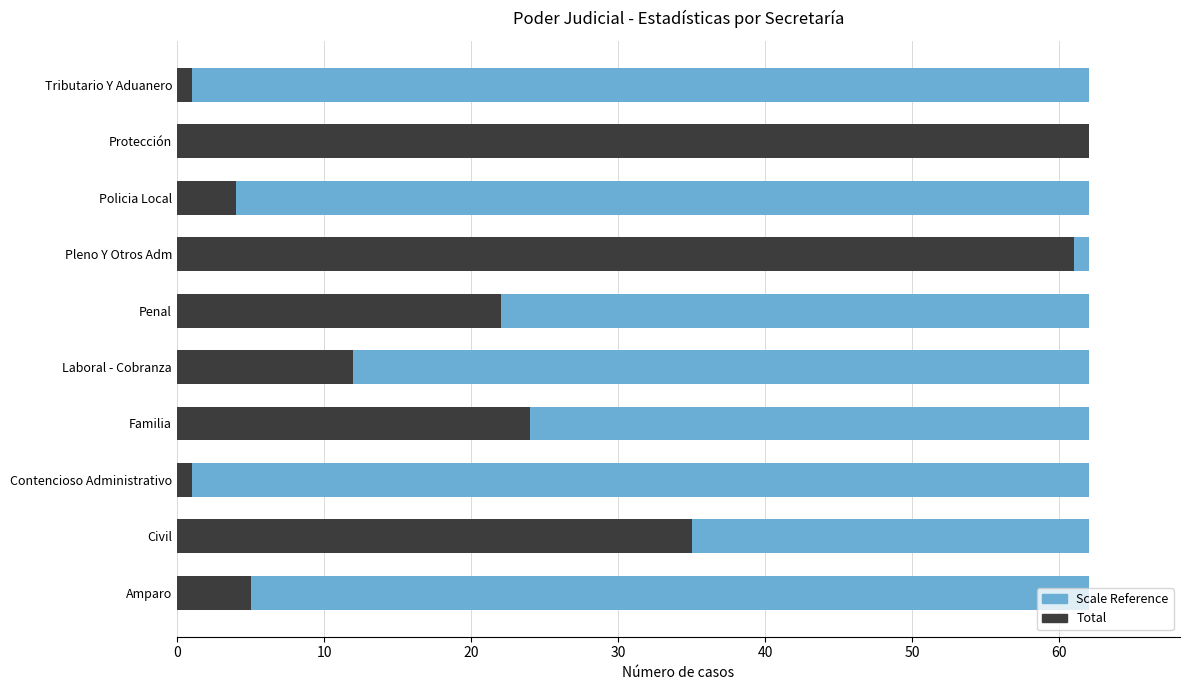

How many groups of bars are there?

10